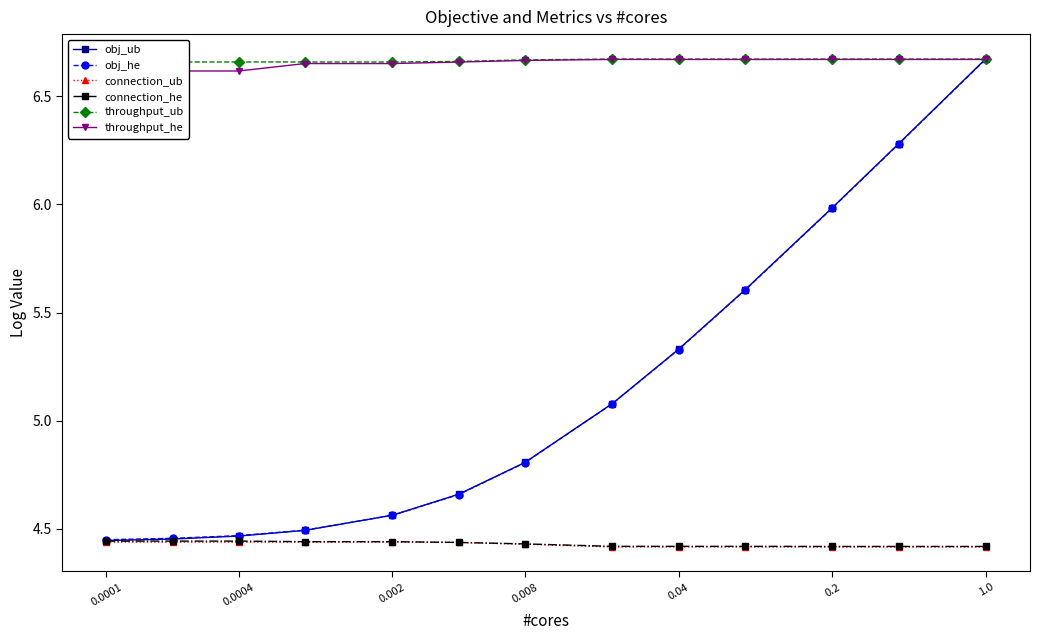

The value of connection_he at 0.008 is 1.3. True or false?

False